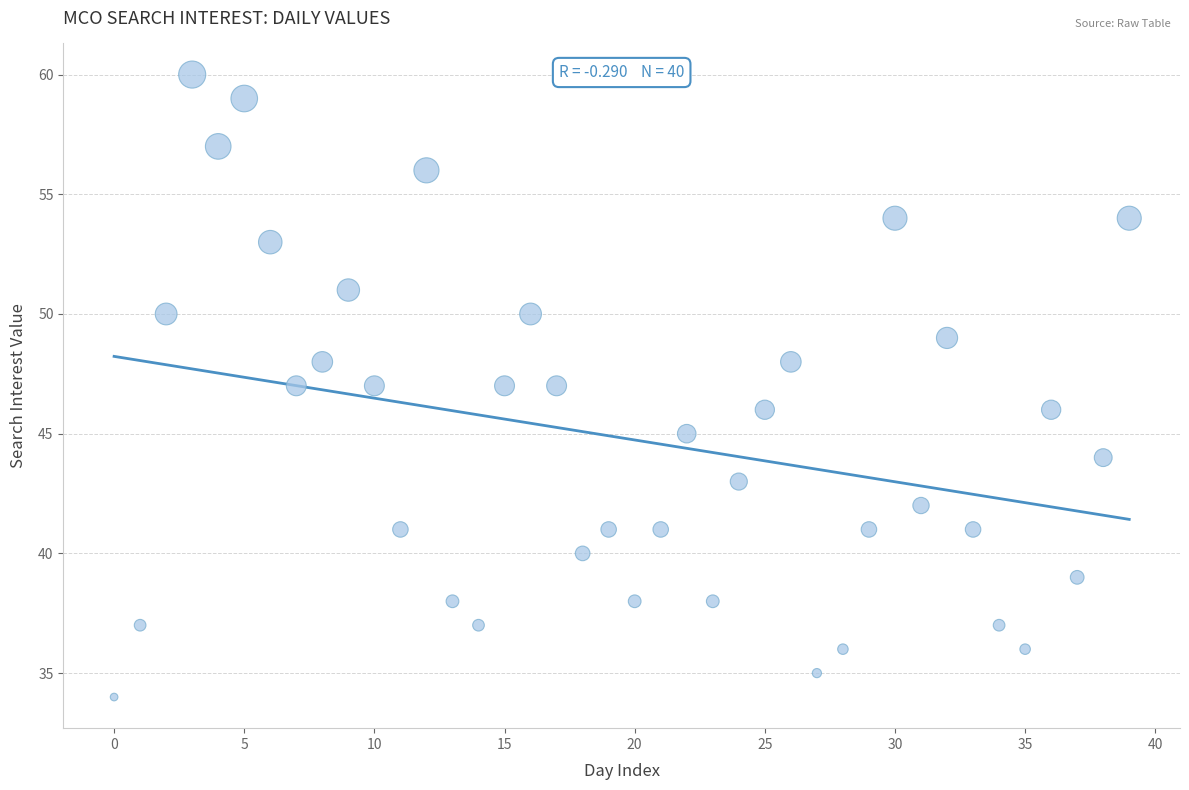

What is the range of Y values (max minus min)?

26